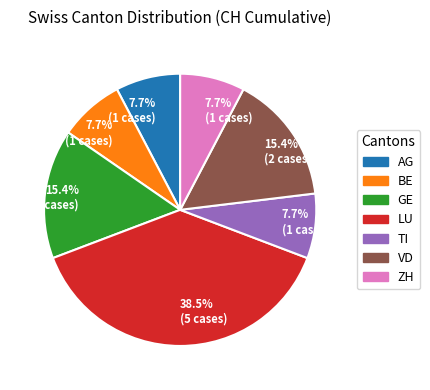

Is there any slice that represents more than half of the pie?

No